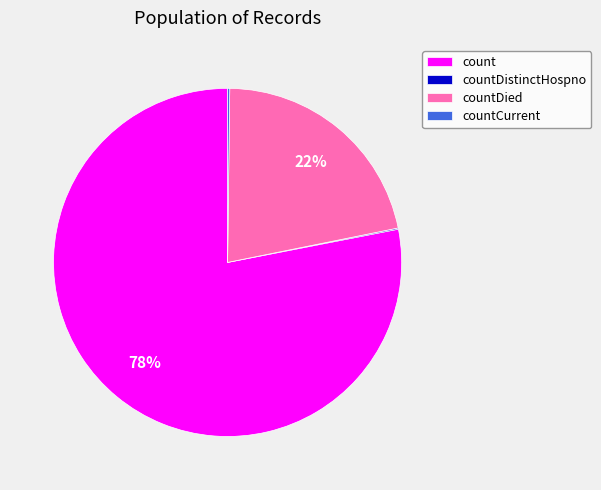

Is the sum of count and countDied greater than half?

Yes